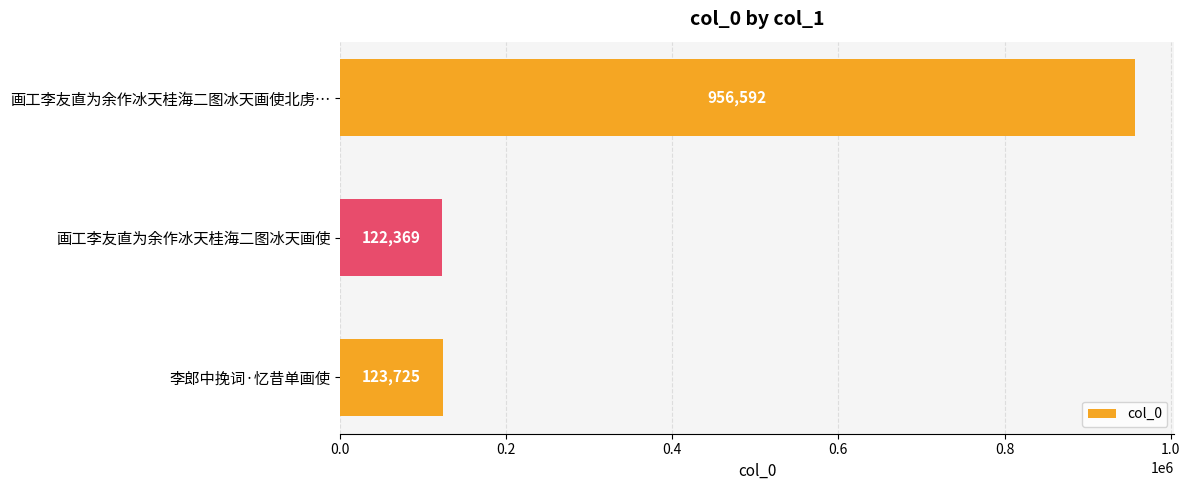

True or false: the data shows 122369 at 画工李友直为余作冰天桂海二图冰天画使.

True